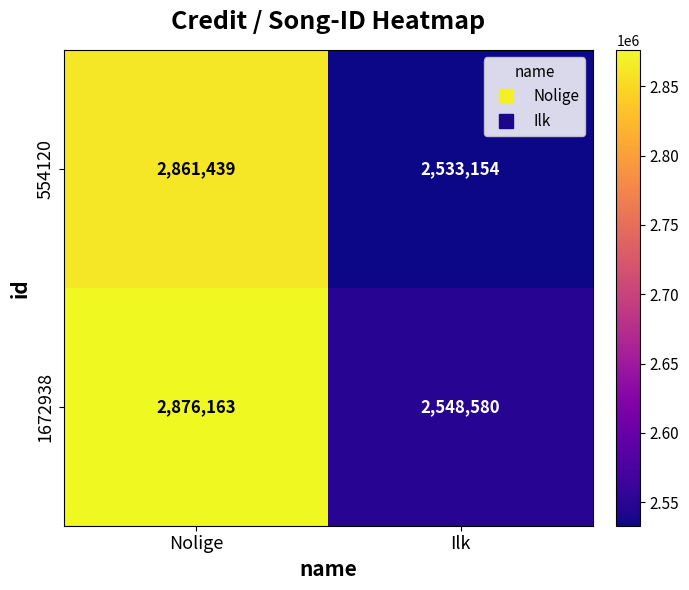

What is the total value across all series at Ilk?

5081734